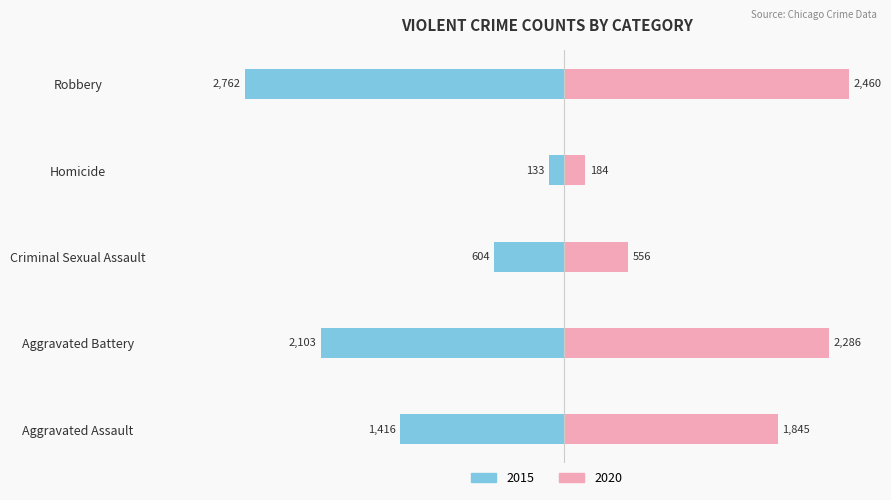

Where is 2015 nearest to the value 1447?

Aggravated Assault